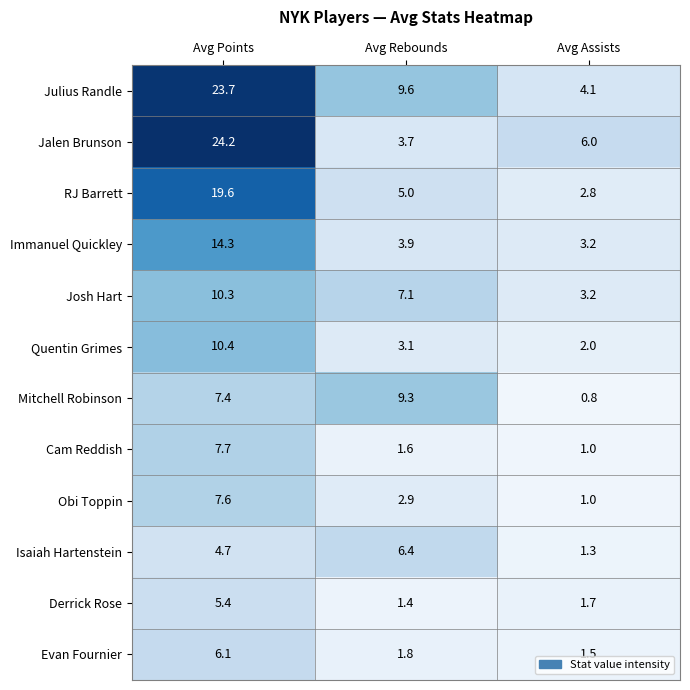

Count the number of data series in this chart.

12